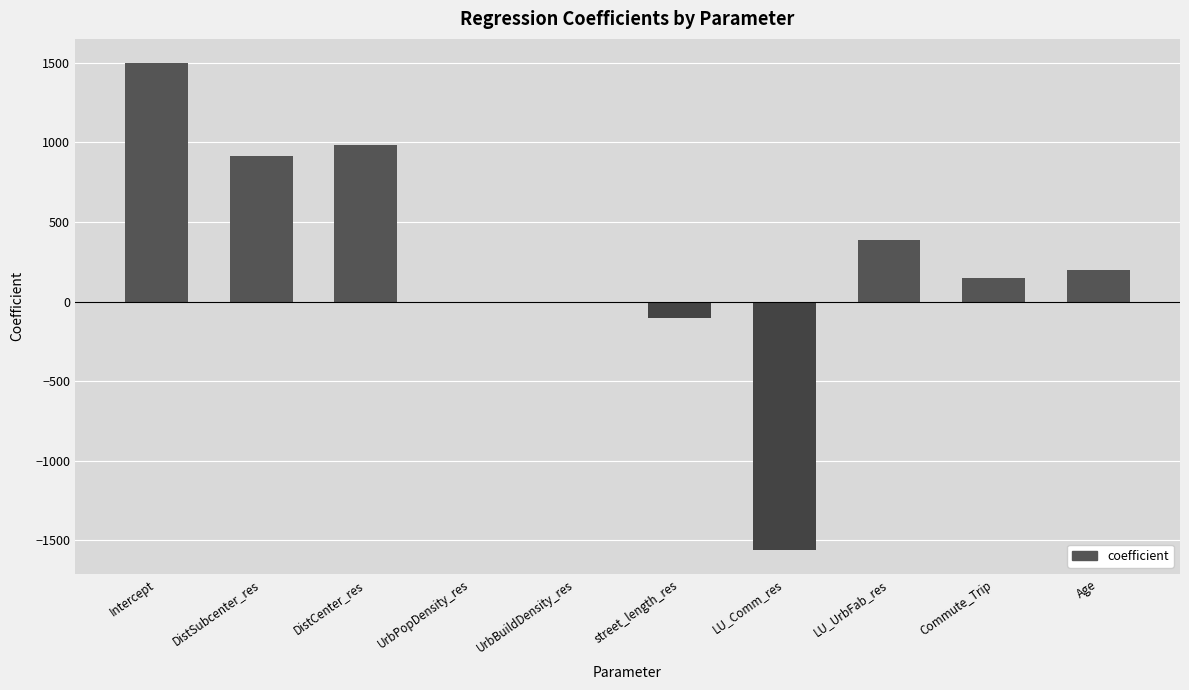

Are the bars horizontal?

No